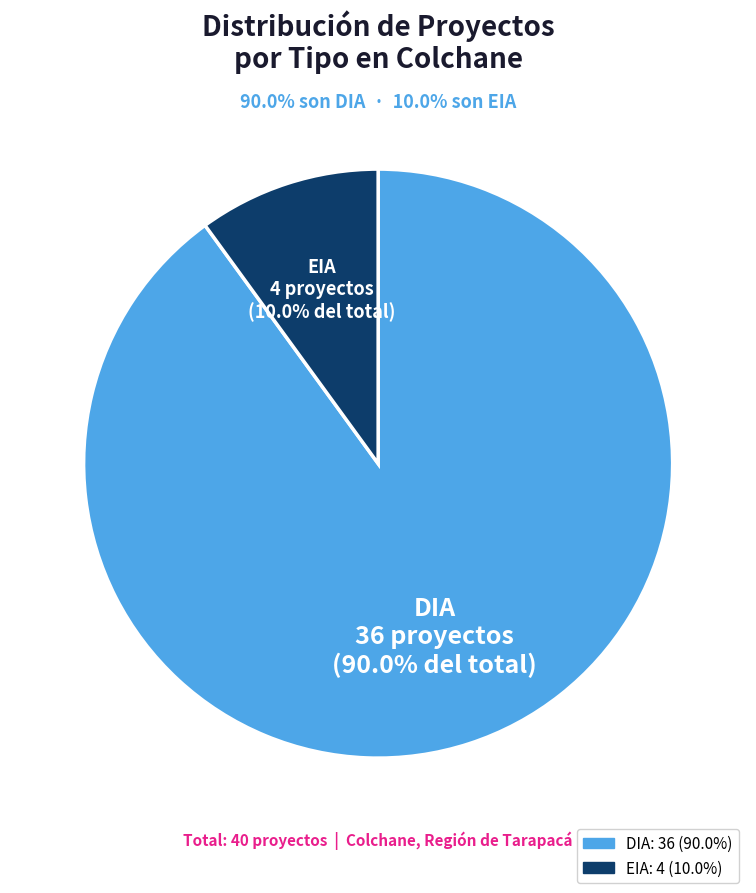

Rank the categories by value from lowest to highest.

EIA, DIA